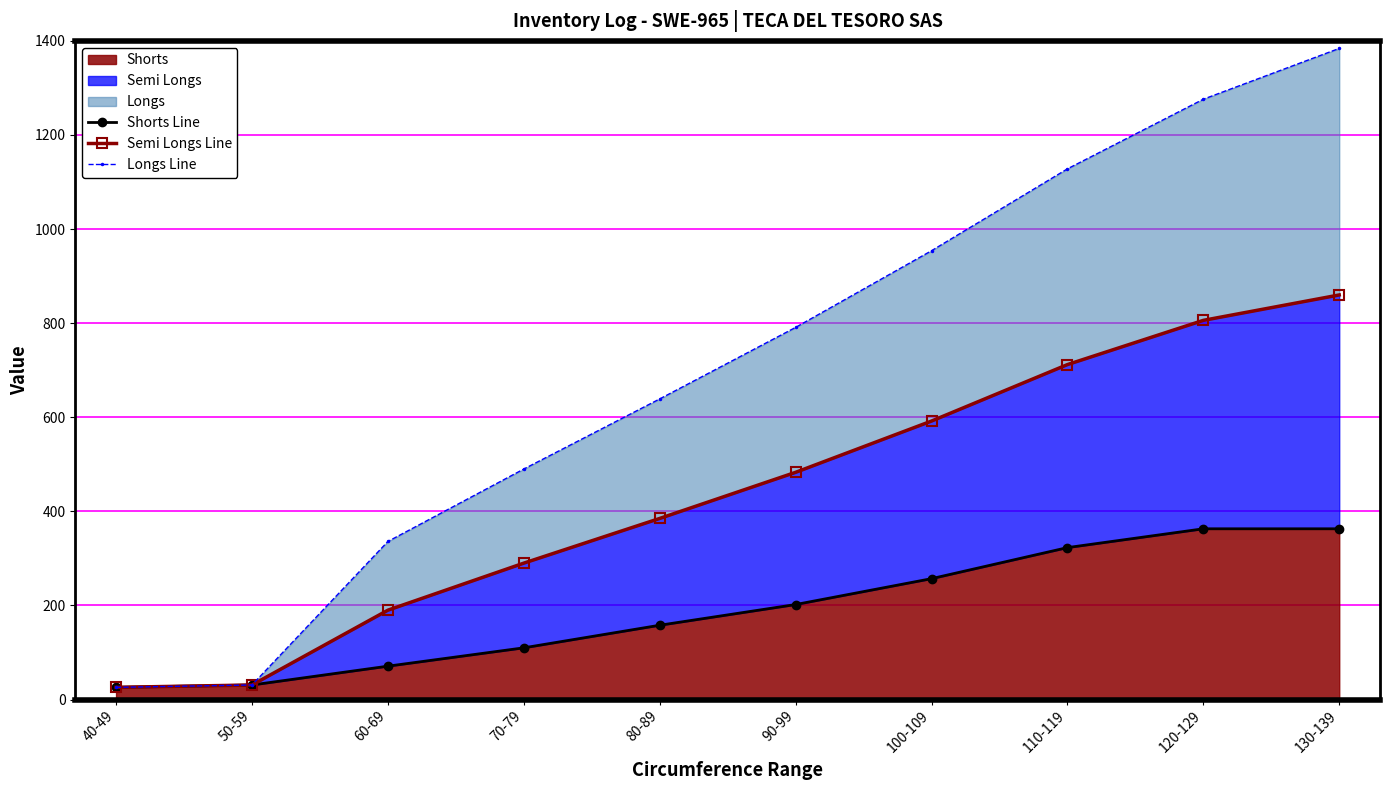

True or false: Longs Line has a value of 1128 at 110-119.

True